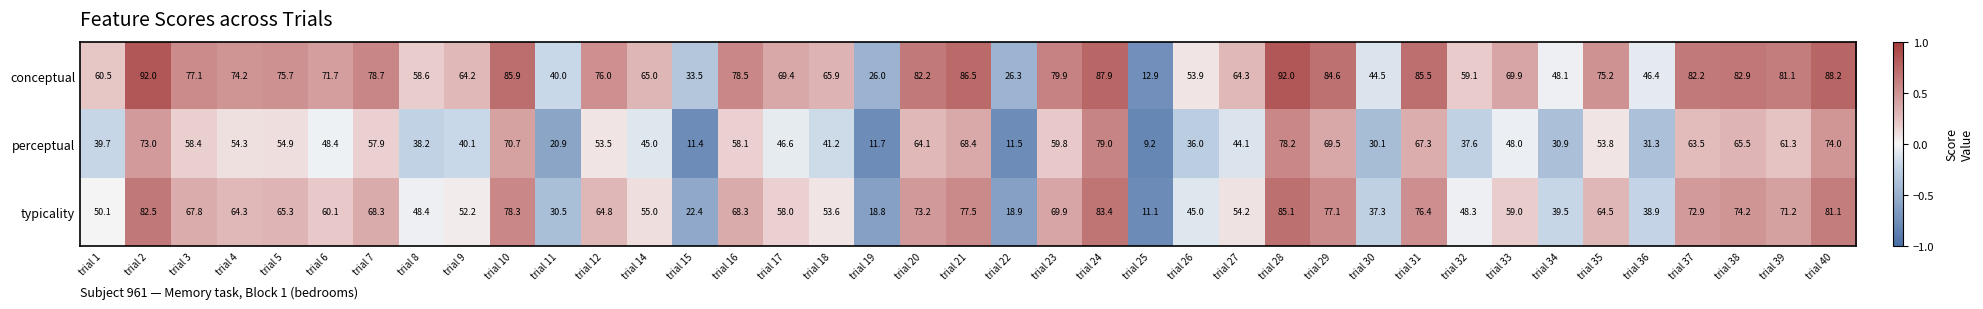

What is the average value of the perceptual series?

48.9